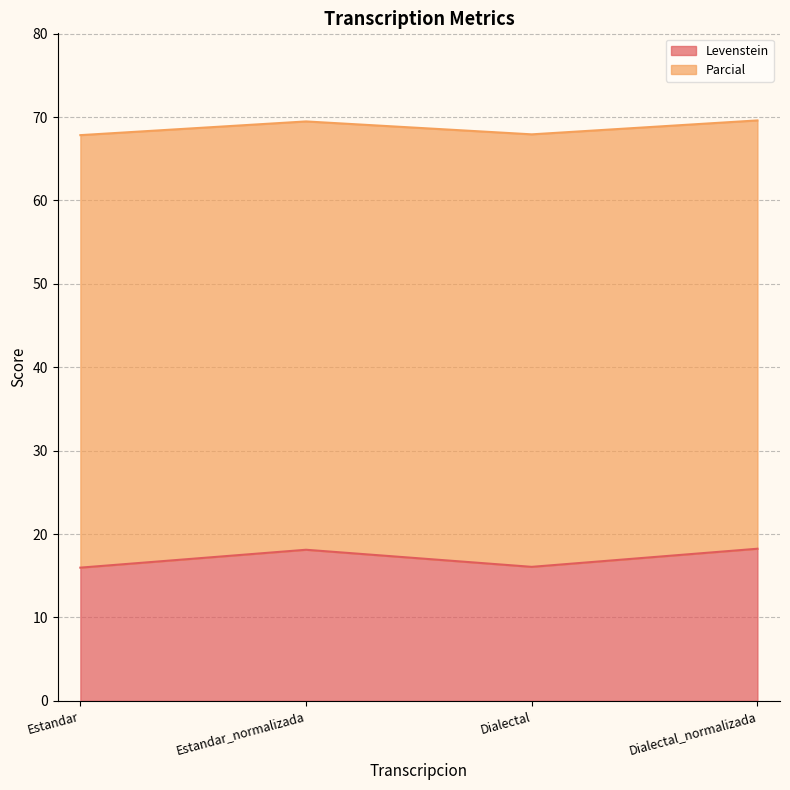

At how many categories does at least one series exceed 29?

4